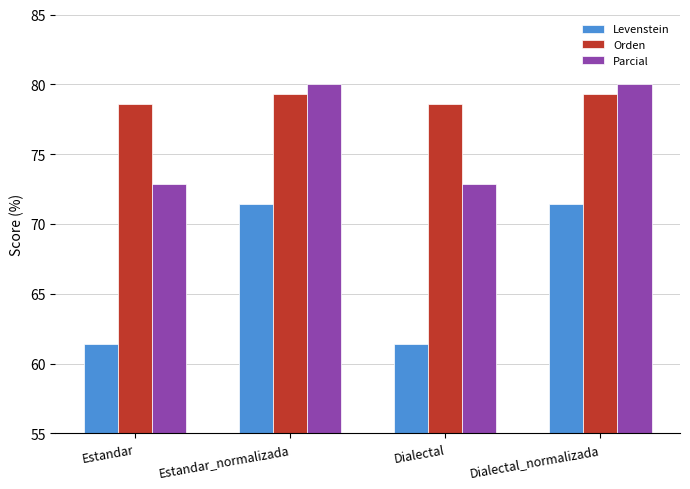

Which series has the largest total across all categories?

Orden